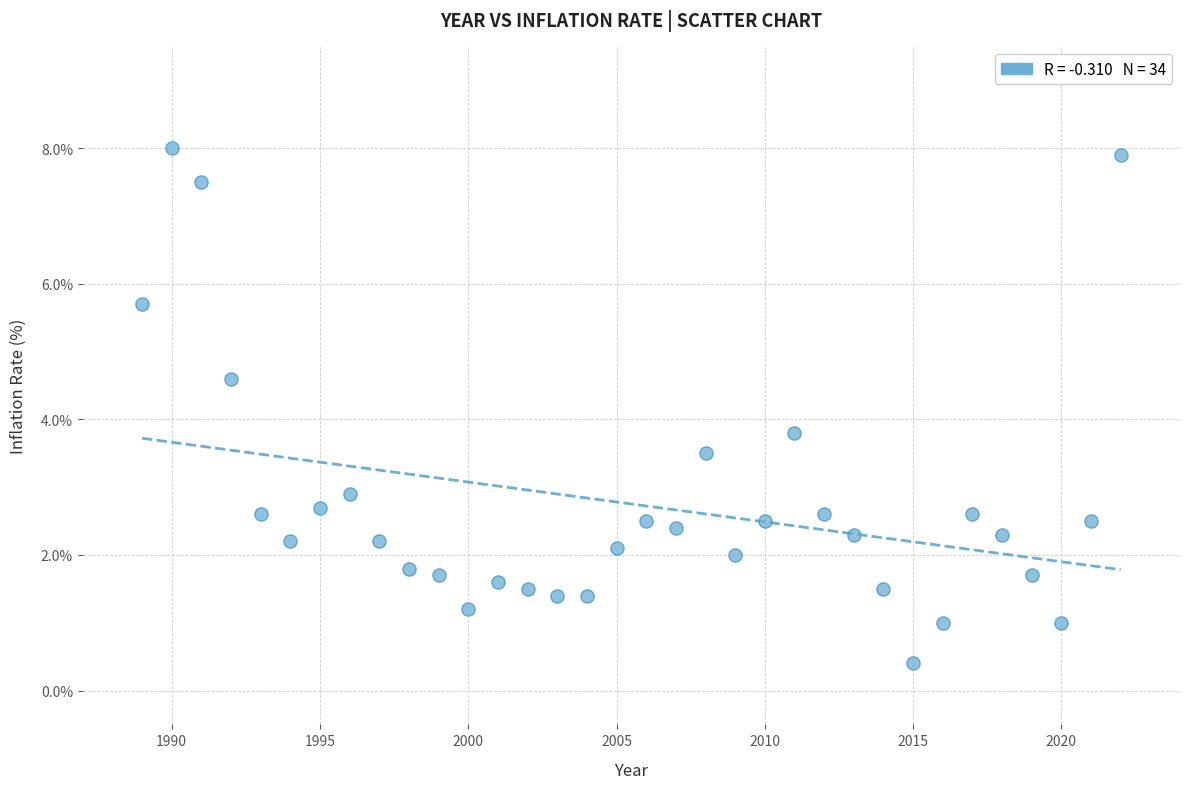

What is the range of Y values (max minus min)?

7.6